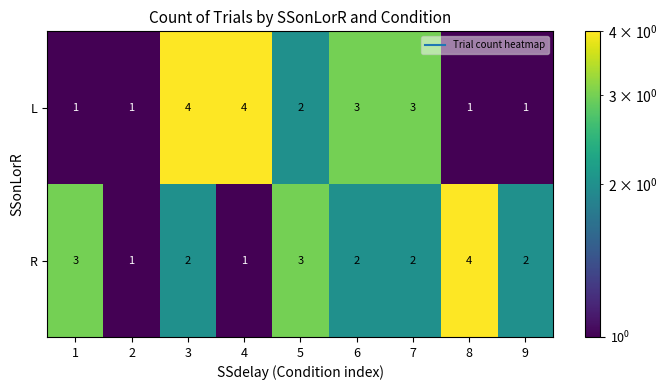

How many data points does each series have?

9